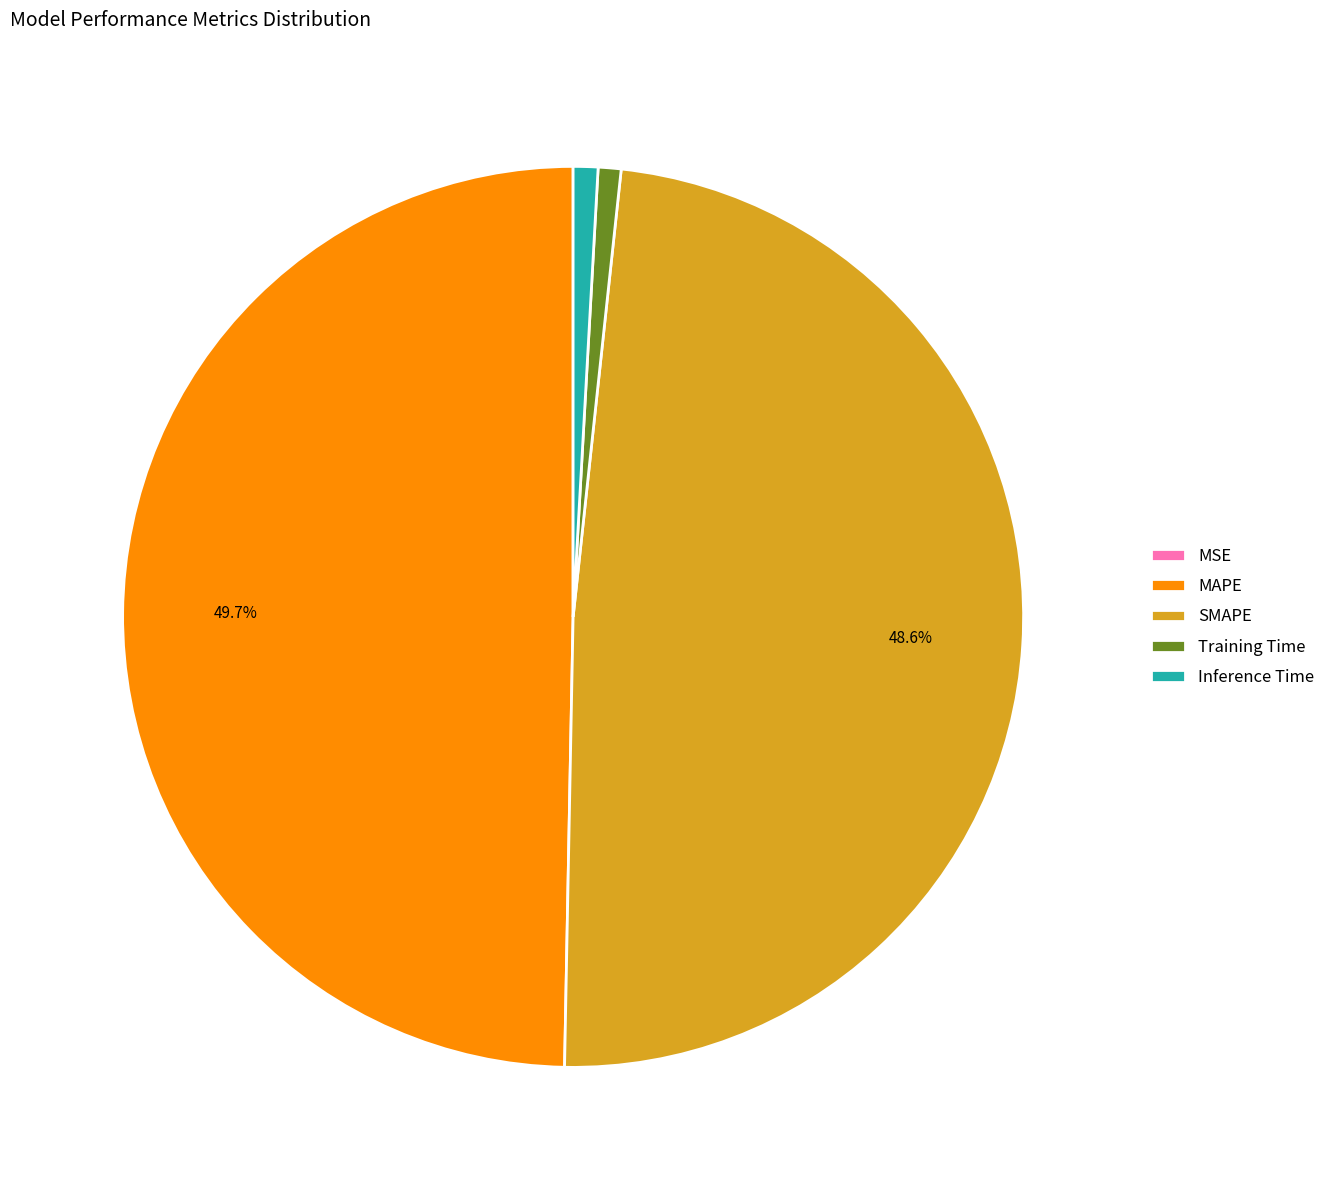

The Training Time slice represents 8% of the pie. True or false?

False